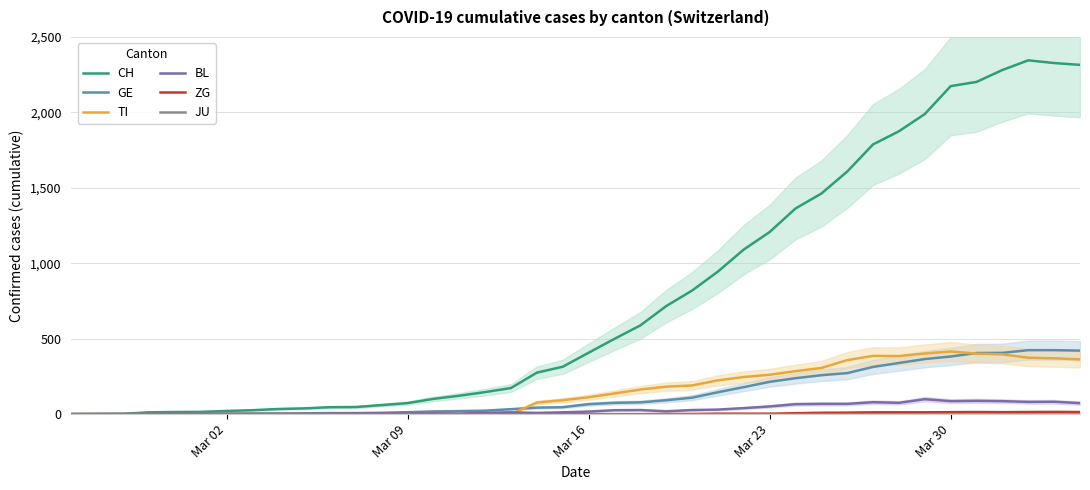

Reading left to right, what are all the values shown in this chart?

CH: 0	1	2	12	14	15	21	26	34	38	46	47	60	73	101	122	146	173	275	314	407	499	588	716	819	945	1091	1207	1363	1462	1608	1788	1875	1989	2174	2202	2281	2345	2327	2315
GE: 0	1	1	2	3	3	3	4	4	5	7	7	9	13	18	20	23	33	43	46	66	75	78	92	109	145	179	214	238	258	272	313	339	365	382	405	406	424	424	421
TI: 0	0	0	0	0	0	0	0	0	0	0	0	0	0	0	0	0	0	77	92	112	137	163	182	190	224	246	261	285	306	358	386	385	402	415	401	396	374	370	363
BL: 0	0	0	0	1	1	1	1	1	1	4	4	4	4	5	3	9	12	8	12	17	26	27	19	27	30	40	51	66	68	68	79	75	99	86	88	86	81	82	73
ZG: 0	0	0	0	0	0	0	0	0	0	0	0	0	0	0	0	0	0	0	0	0	0	0	1	1	3	3	3	6	9	10	12	12	12	13	14	13	14	15	14
JU: 0	0	0	0	0	0	0	0	0	0	0	0	0	0	0	0	0	0	0	0	0	0	0	0	0	0	0	0	0	0	0	0	0	0	0	0	0	0	0	0